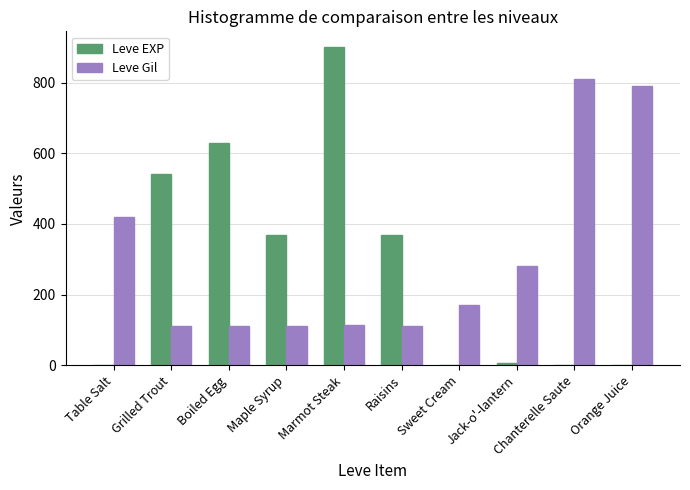

Where does the Leve EXP series first go above 370?

Grilled Trout